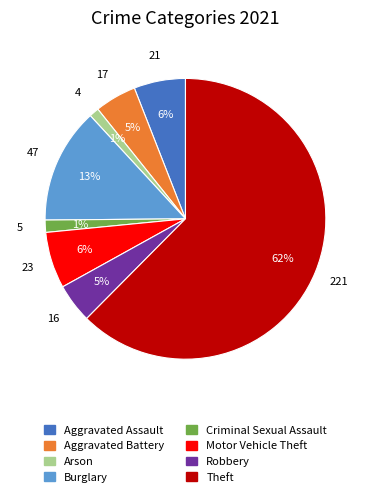

Is there a majority slice in this chart?

Yes